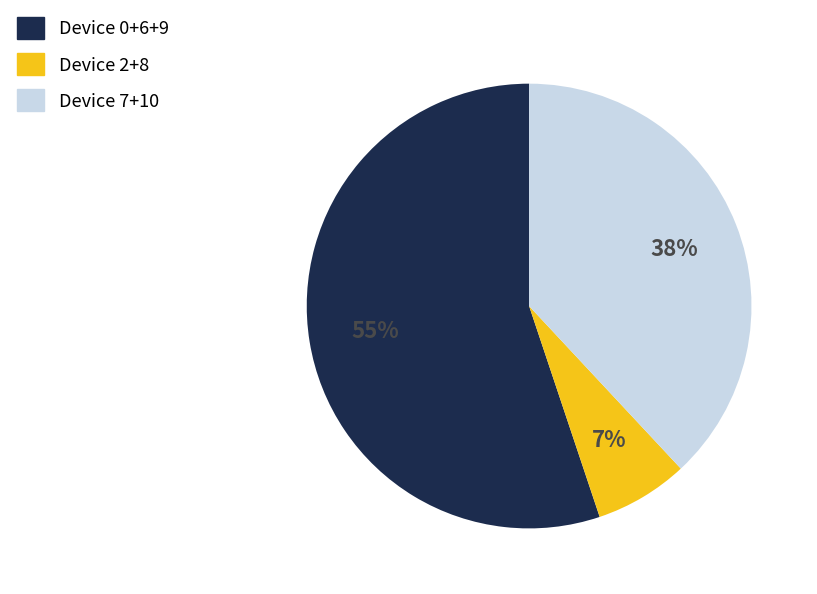

To the nearest percent, what percentage of the pie is Device 7+10?

38%